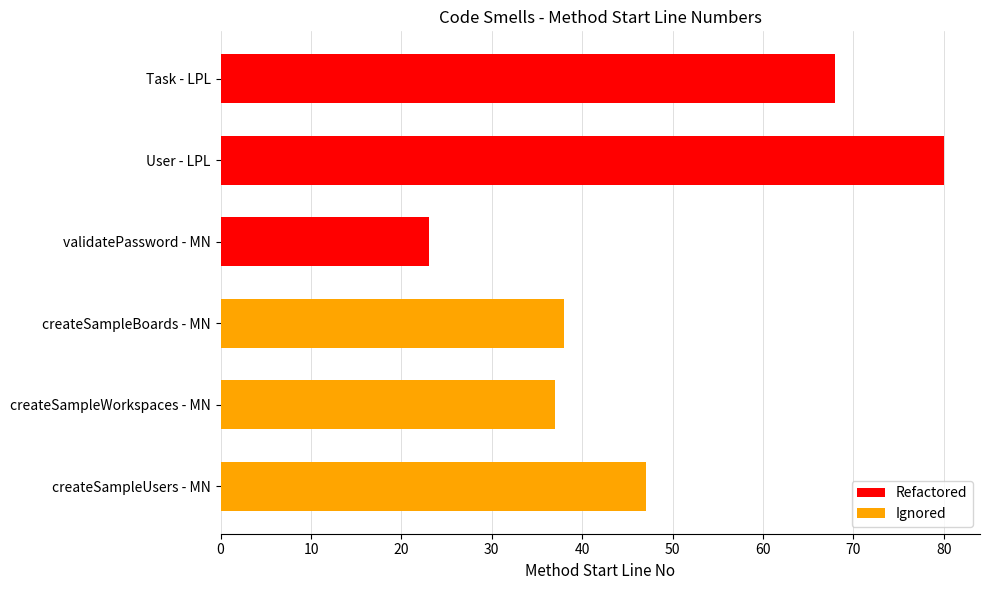

The value at createSampleUsers - MN is 22. True or false?

False